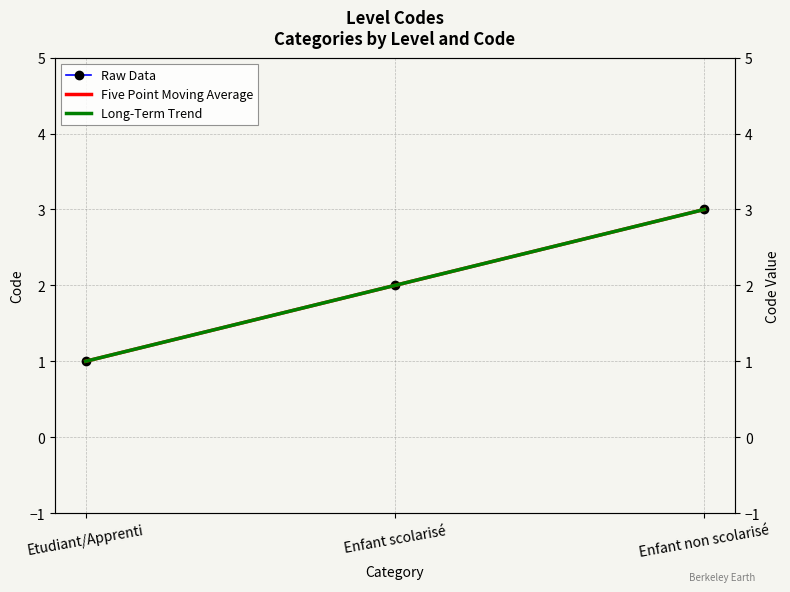

Count the number of data series in this chart.

3